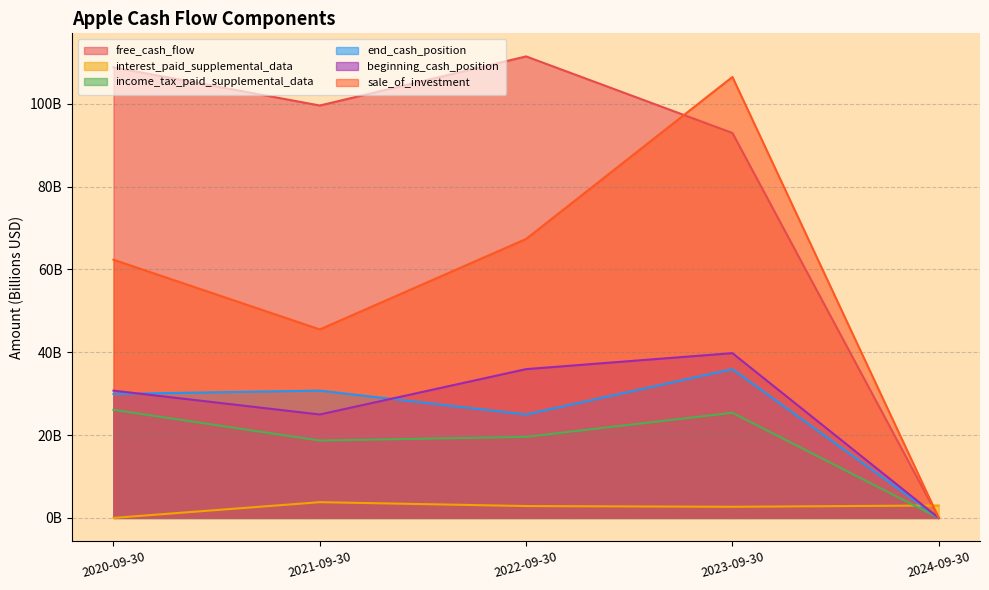

What is the label of the 5th point from the left?

2024-09-30